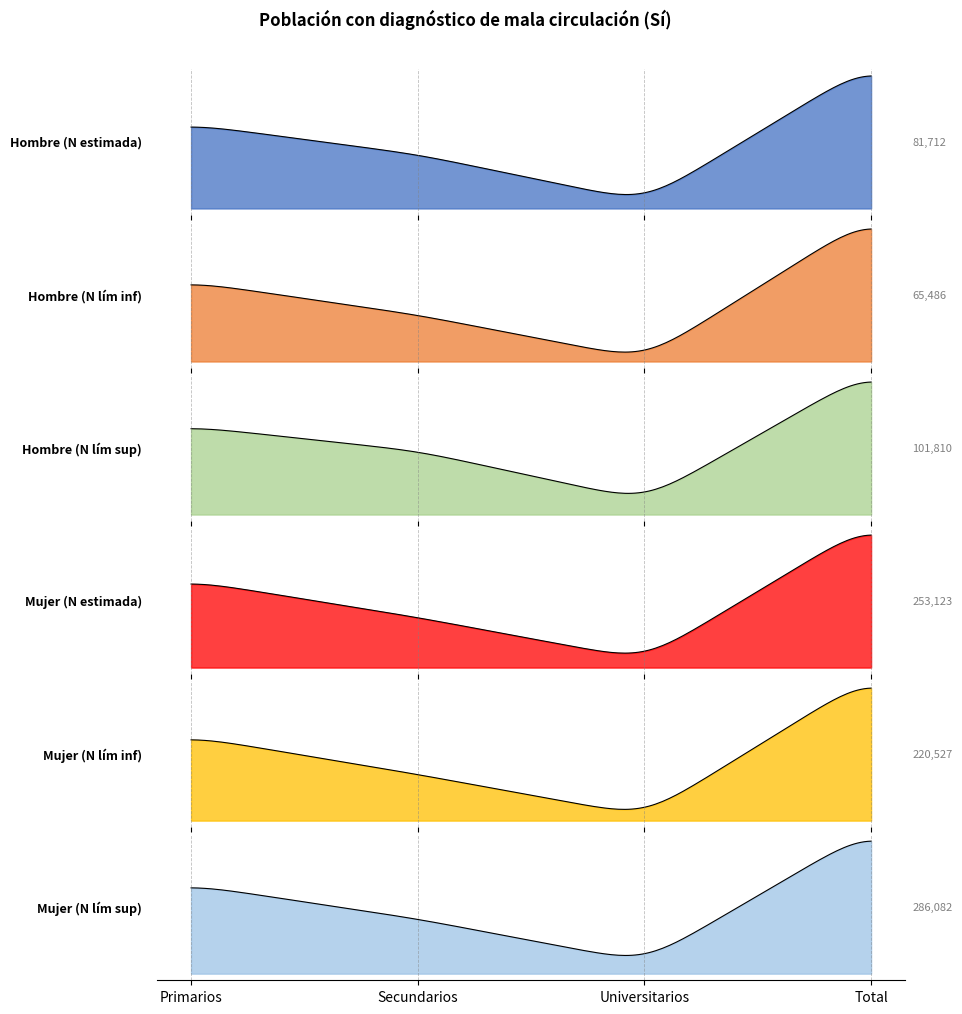

Which category has the highest value in the Mujer (N lím inf) series?

Total